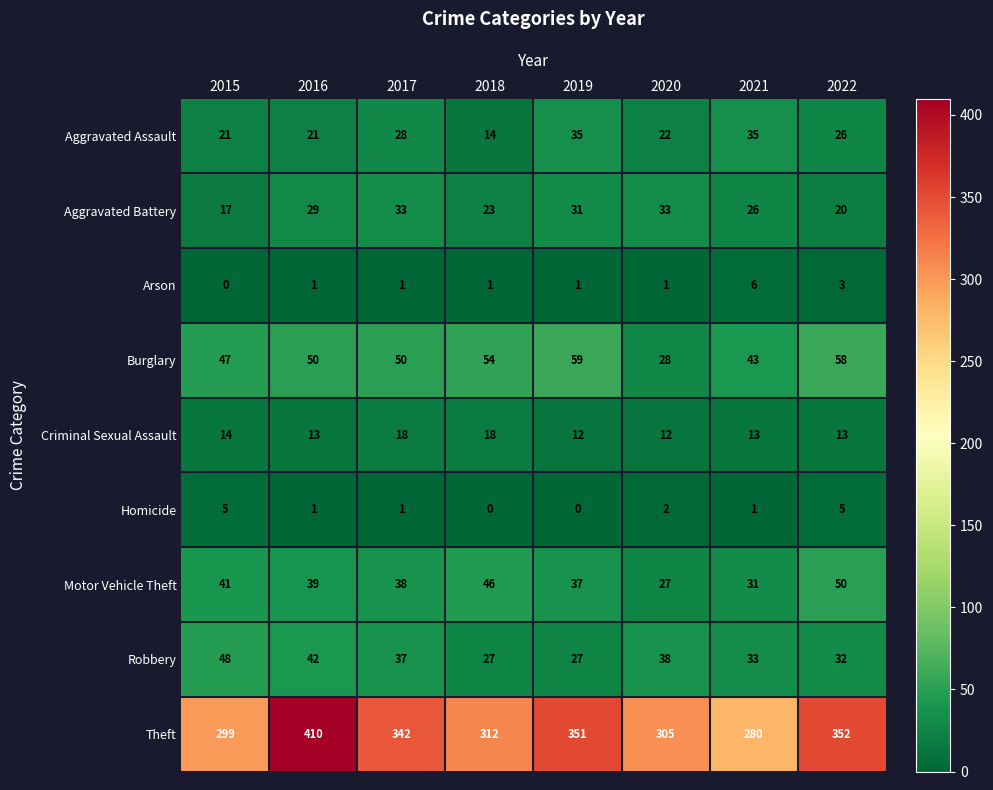

Is it true that Theft equals 299 at 2015?

True